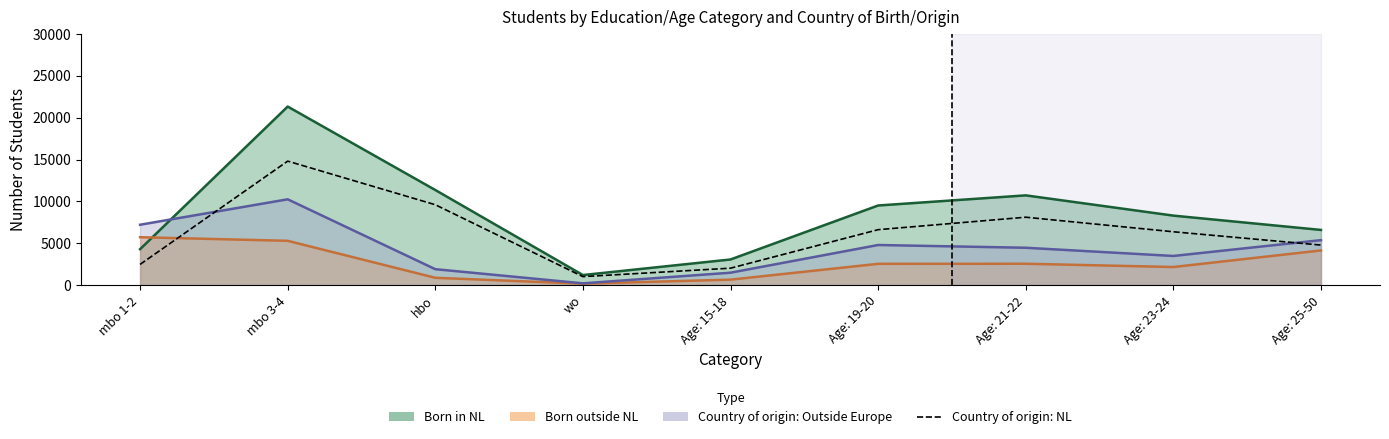

What is the average value of the Born in NL (line) series?

8484